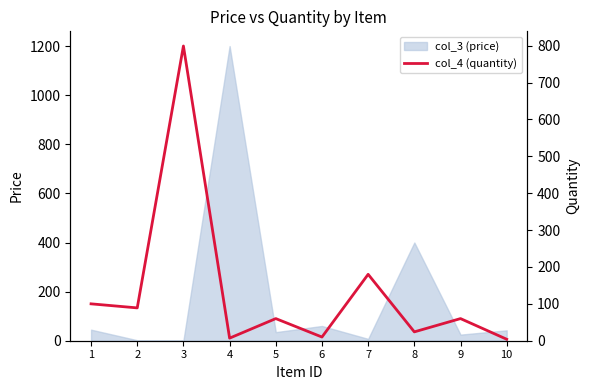

Reading left to right, extract all data points from this chart.

100	89	799	7	60	10	180	24	60	4